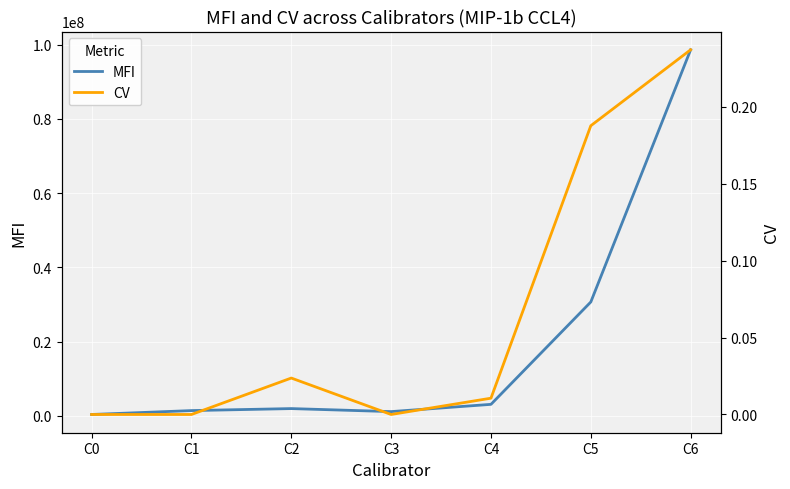

The MFI series shows 343296.0 at C0. True or false?

True